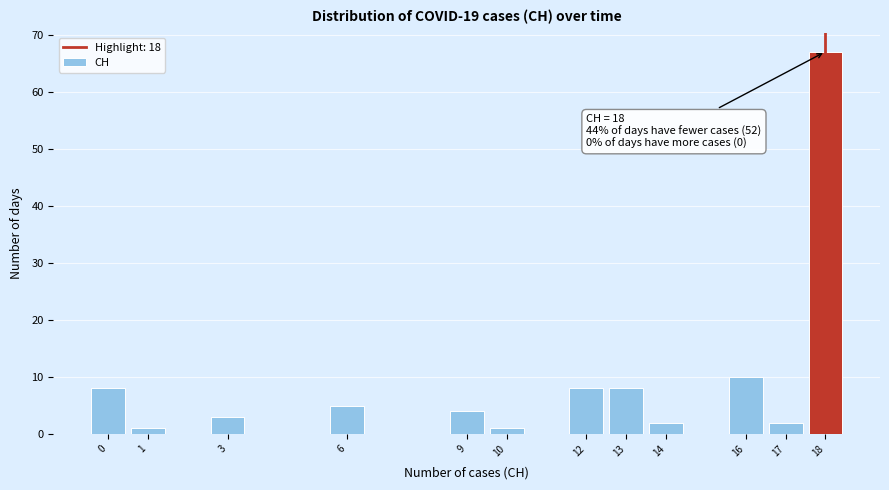

Over which range of the x-axis is the bar tallest?

17.5 to 18.5